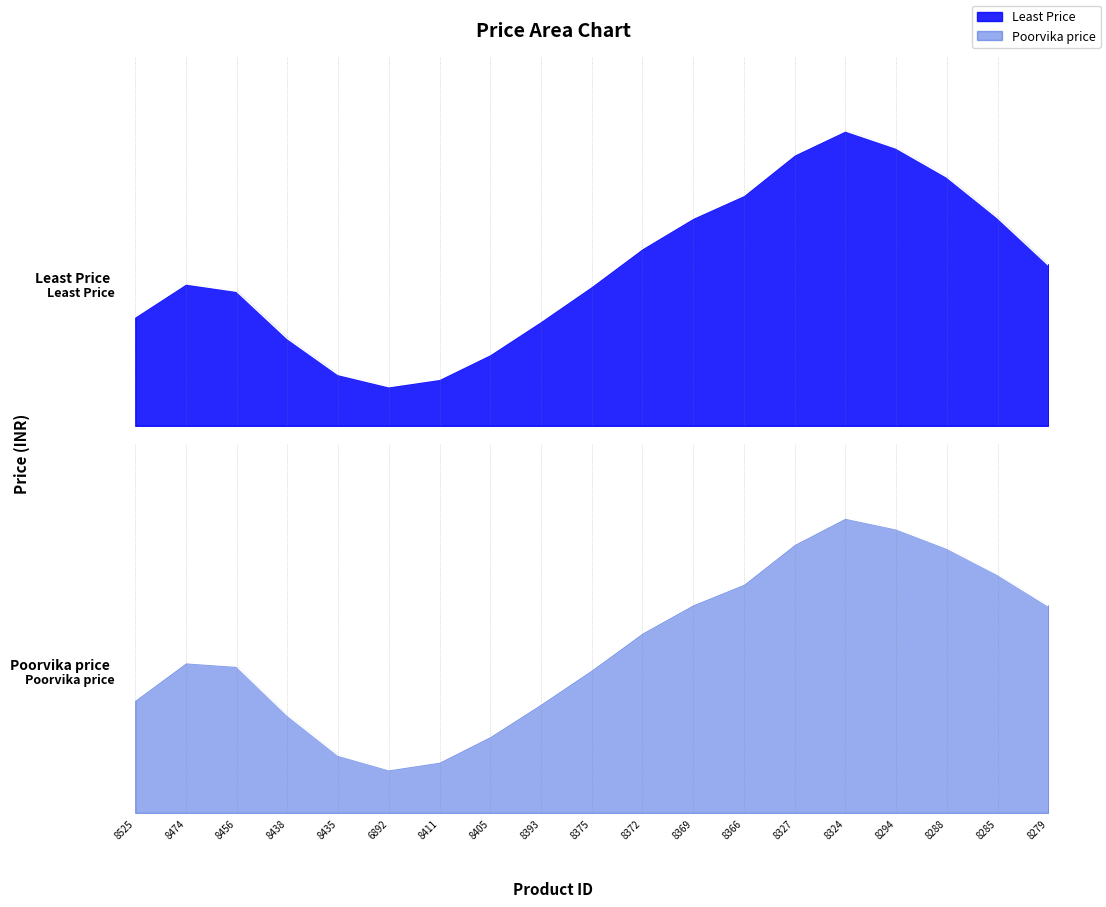

How many series are shown in this chart?

2